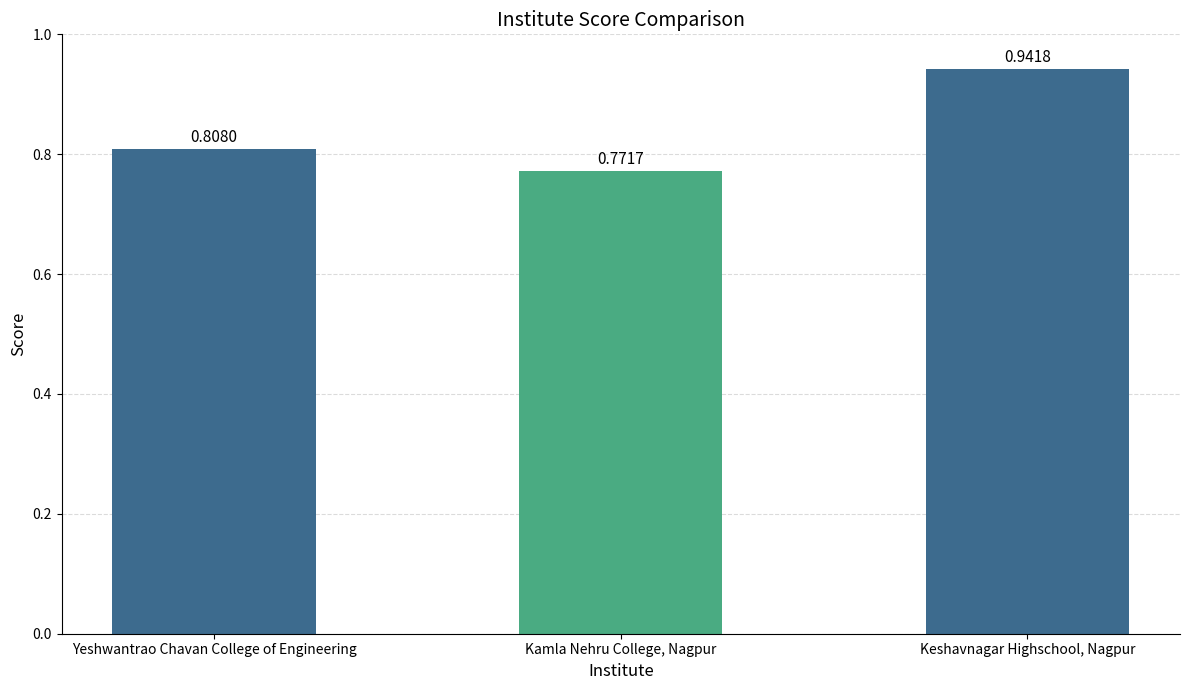

What is the difference between the values at Kamla Nehru College, Nagpur and Keshavnagar Highschool, Nagpur?

0.2